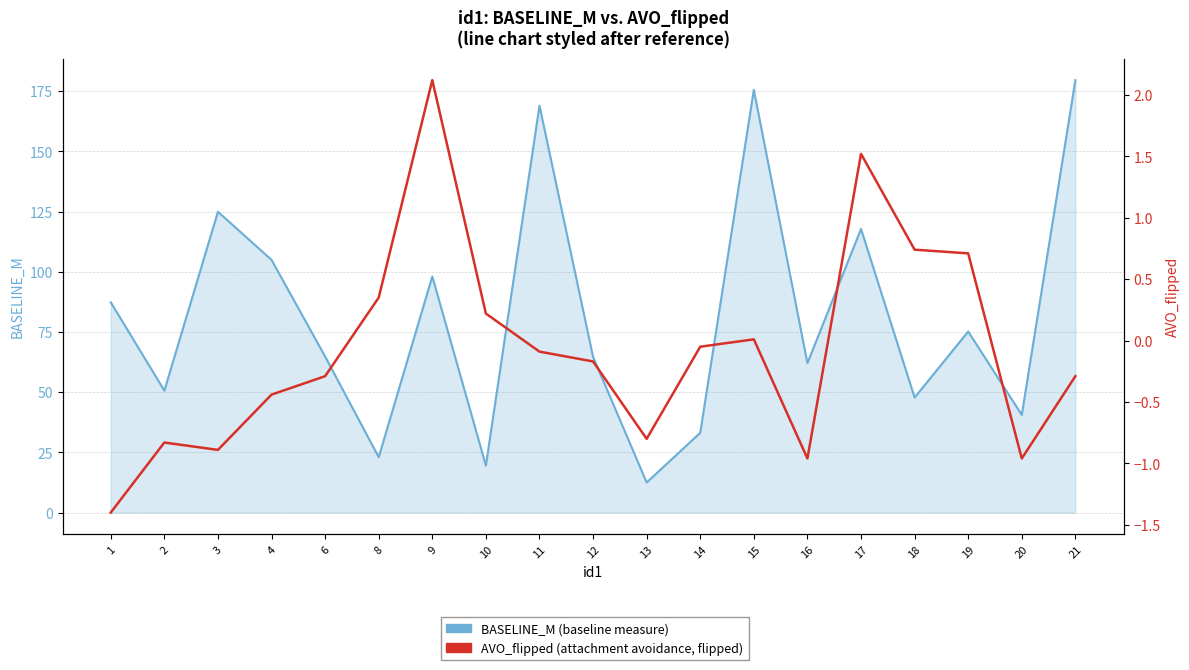

Reading right to left, extract all data points from this chart.

BASELINE_M: 179.6	40.6	75.2	47.8	117.8	62.0	175.6	33.1	12.5	64.7	169.0	19.5	98.1	23.0	64.8	104.9	124.9	50.6	87.3
AVO_flipped: -0.3	-1.0	0.7	0.7	1.5	-1.0	0.0	-0.1	-0.8	-0.2	-0.1	0.2	2.1	0.3	-0.3	-0.4	-0.9	-0.8	-1.4